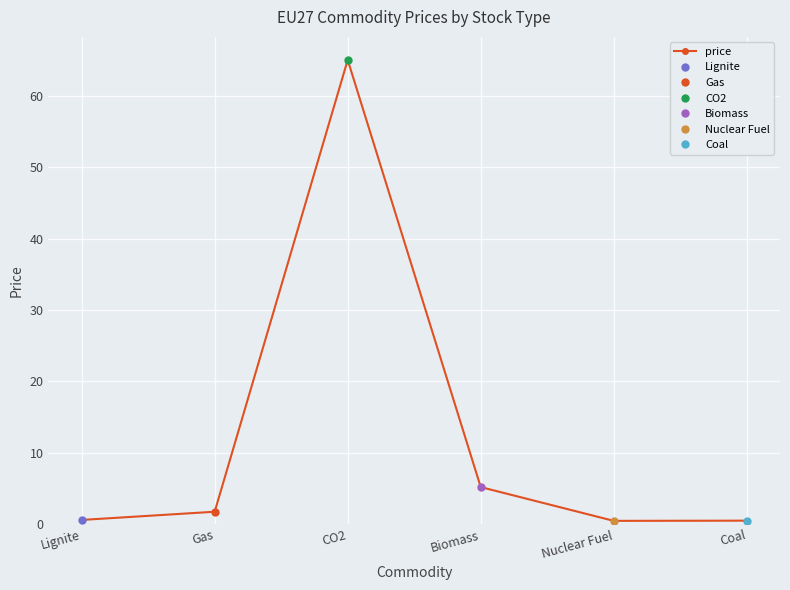

How many series are shown in this chart?

1